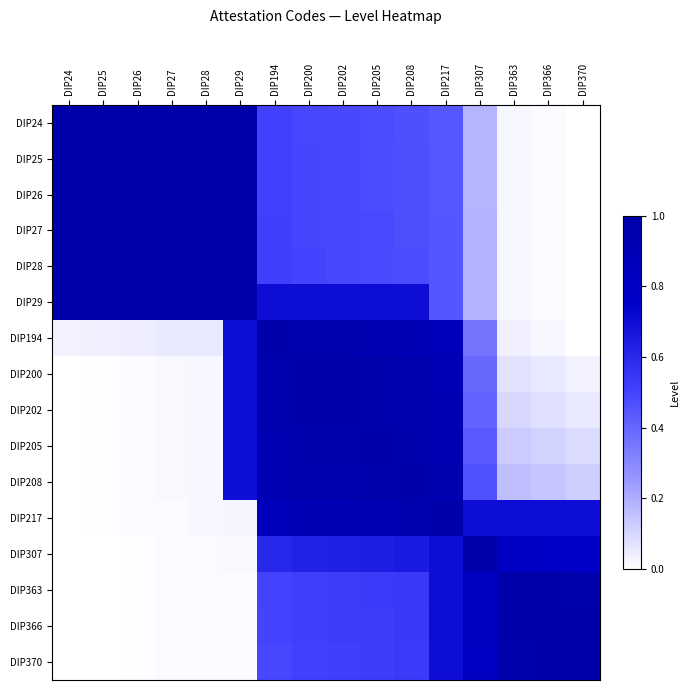

Which series has the widest spread of values?

DIP24